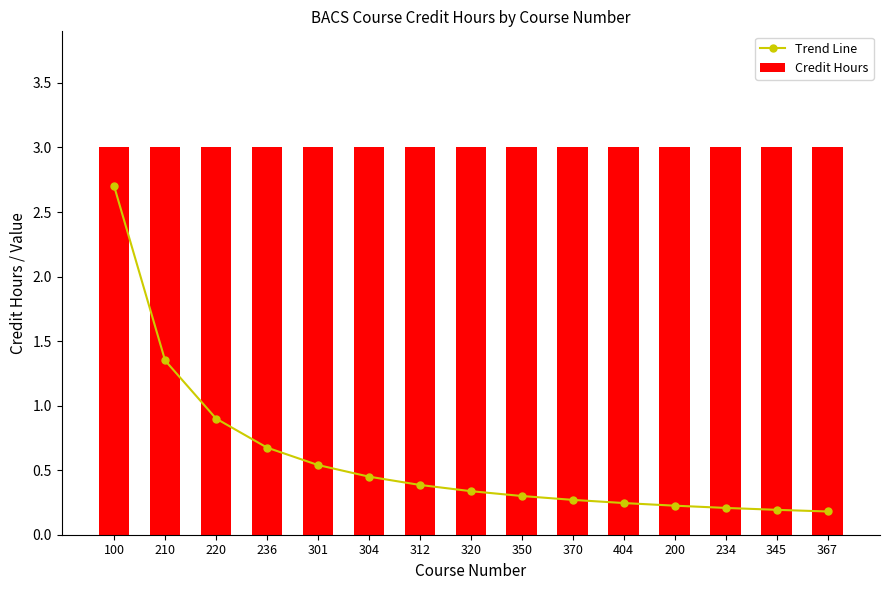

Between 100 and 234, which series saw the biggest shift?

Trend Line